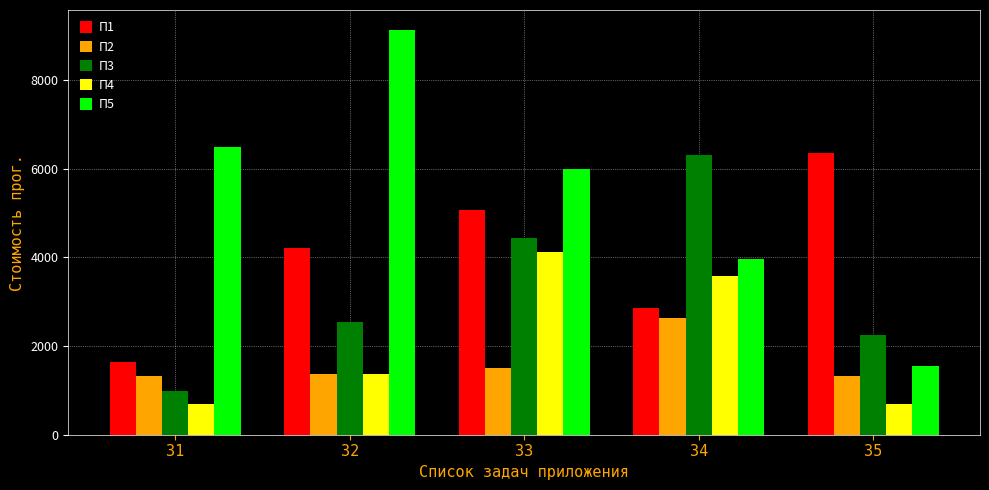

At how many categories does at least one series exceed 3614?

5